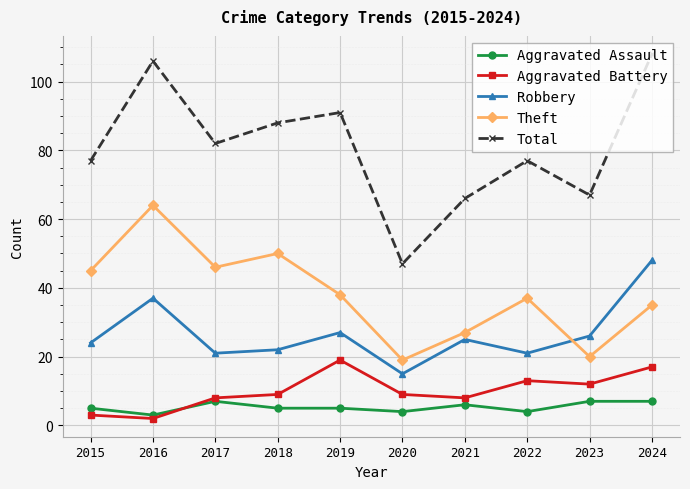

What is the average value of the Aggravated Battery series?

10